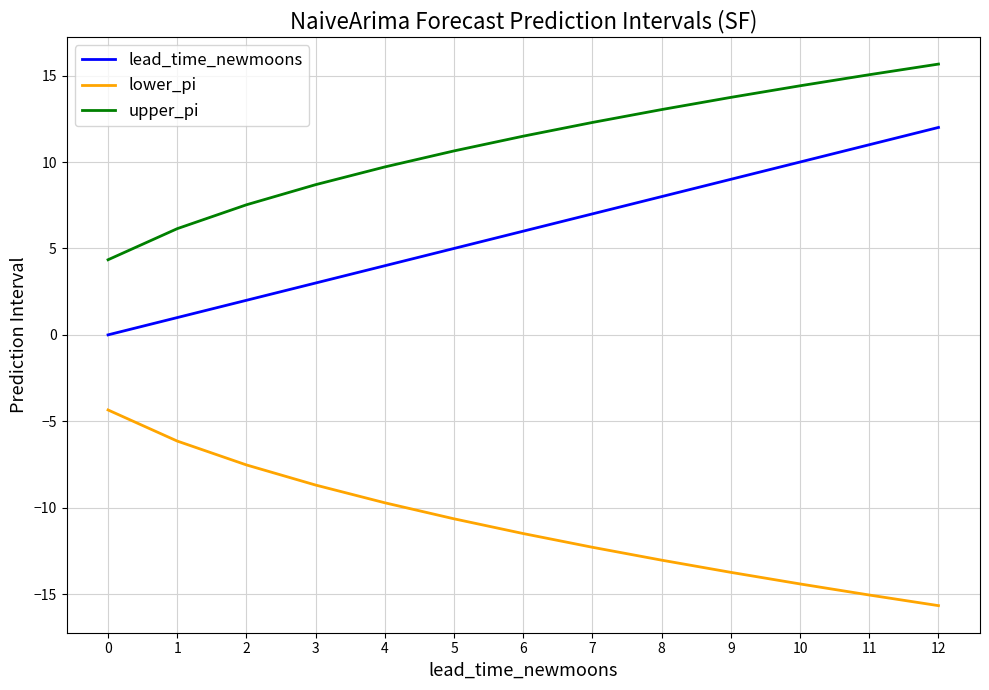

Which series has the largest range (max minus min)?

lead_time_newmoons